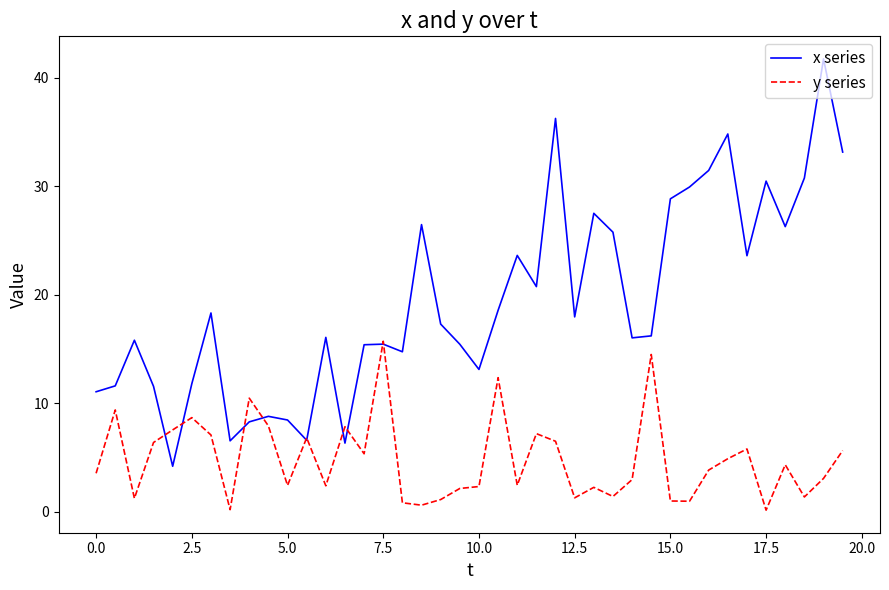

Which series has the largest total across all categories?

x series